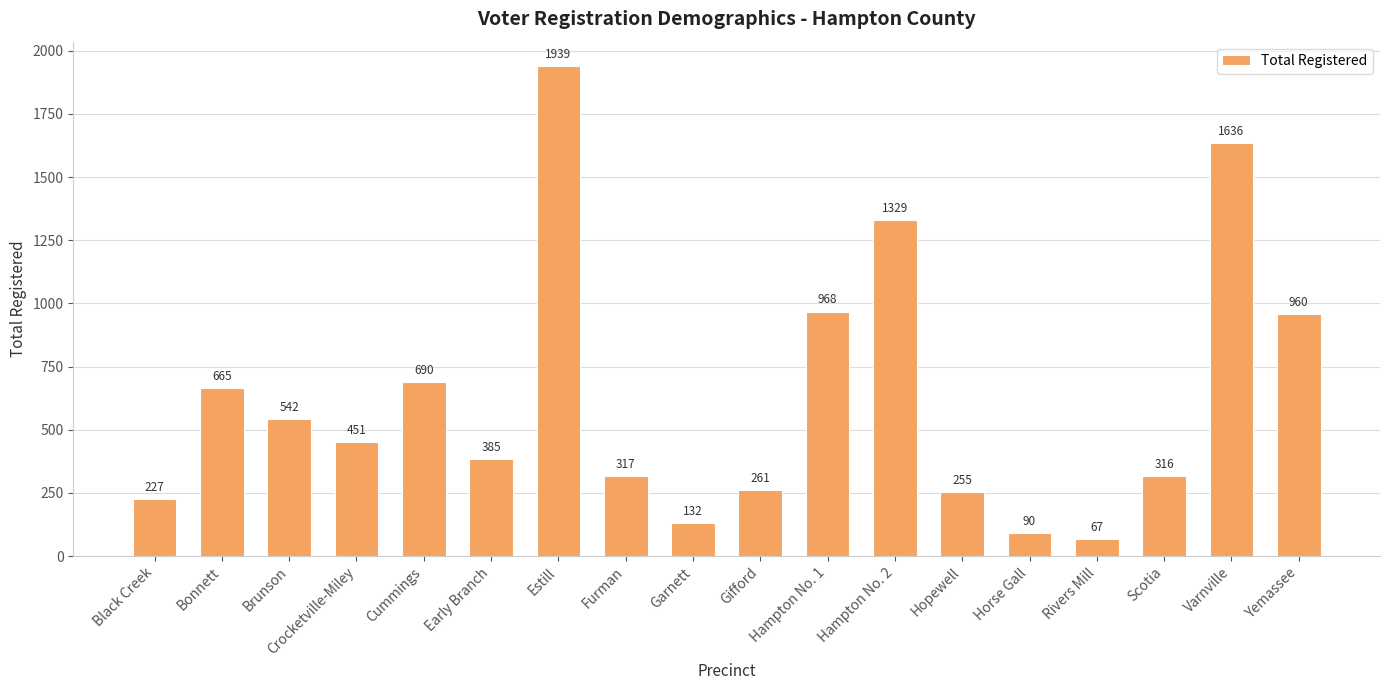

What is the label of the 7th bar from the right?

Hampton No. 2